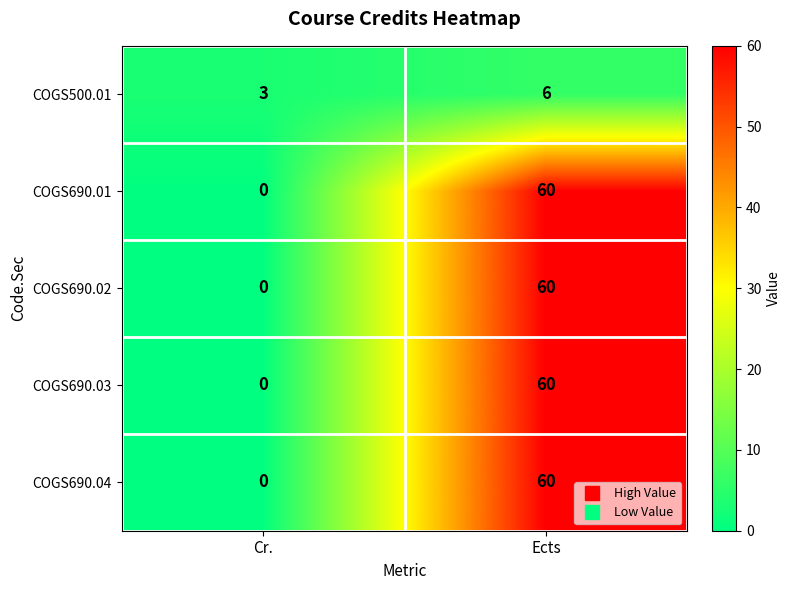

The COGS690.04 series shows 60 at Ects. True or false?

True